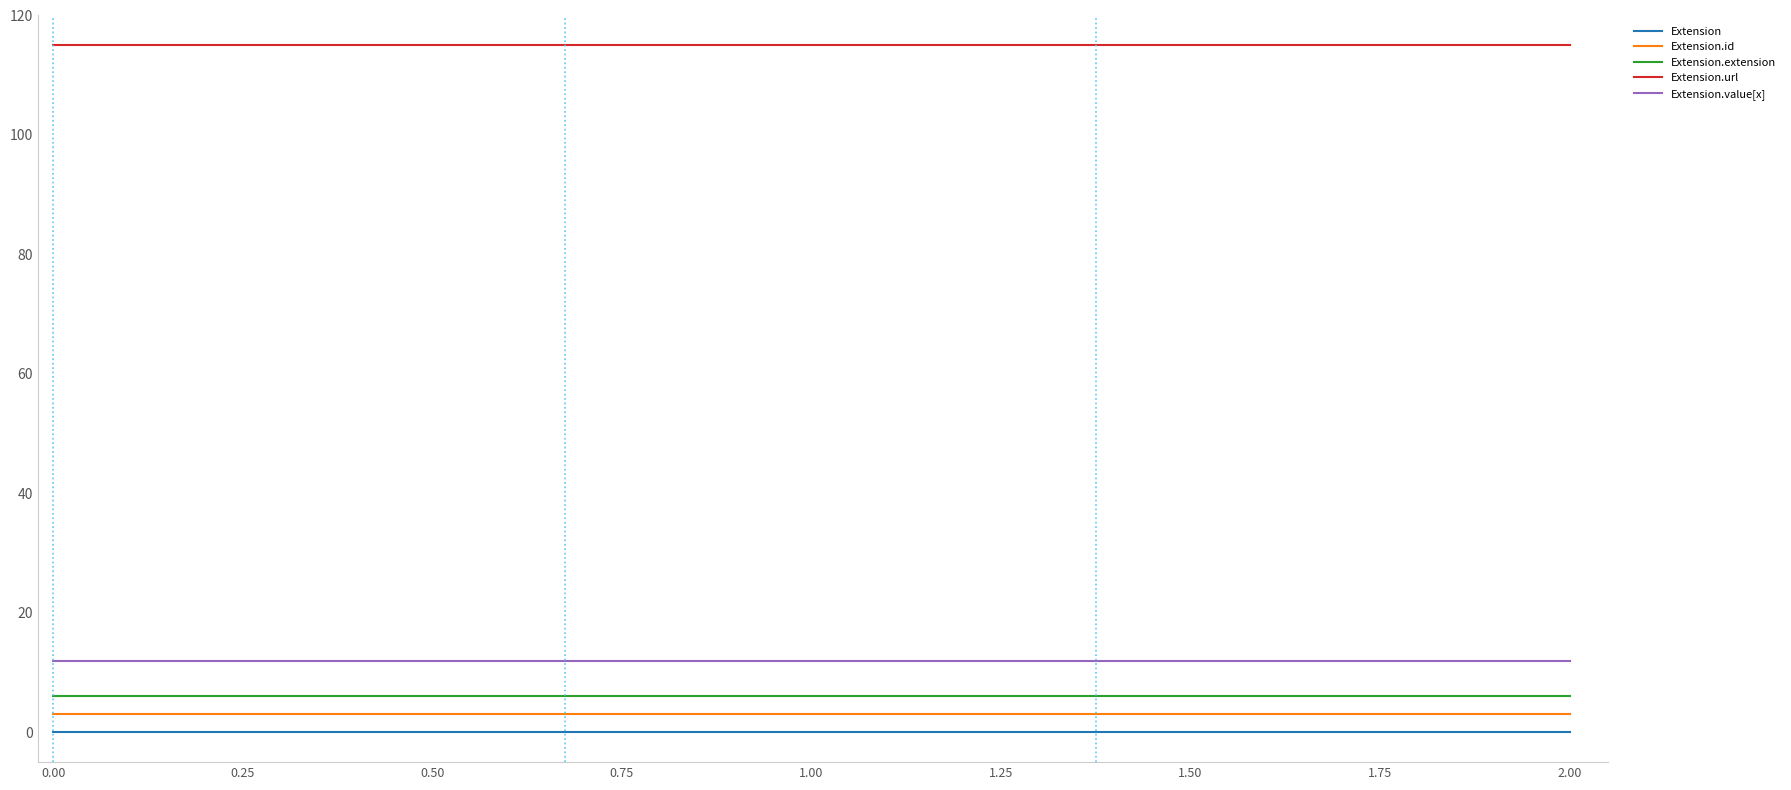

What are all the series names shown in the legend?

Extension, Extension.id, Extension.extension, Extension.url, Extension.value[x]